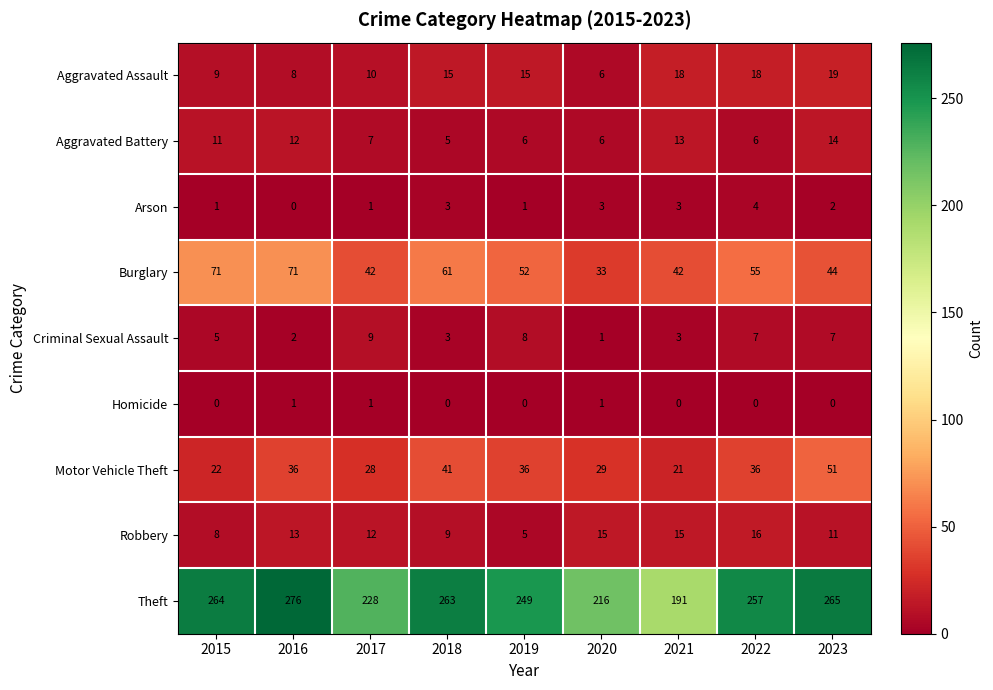

What is the total value across all series at 2015?

391